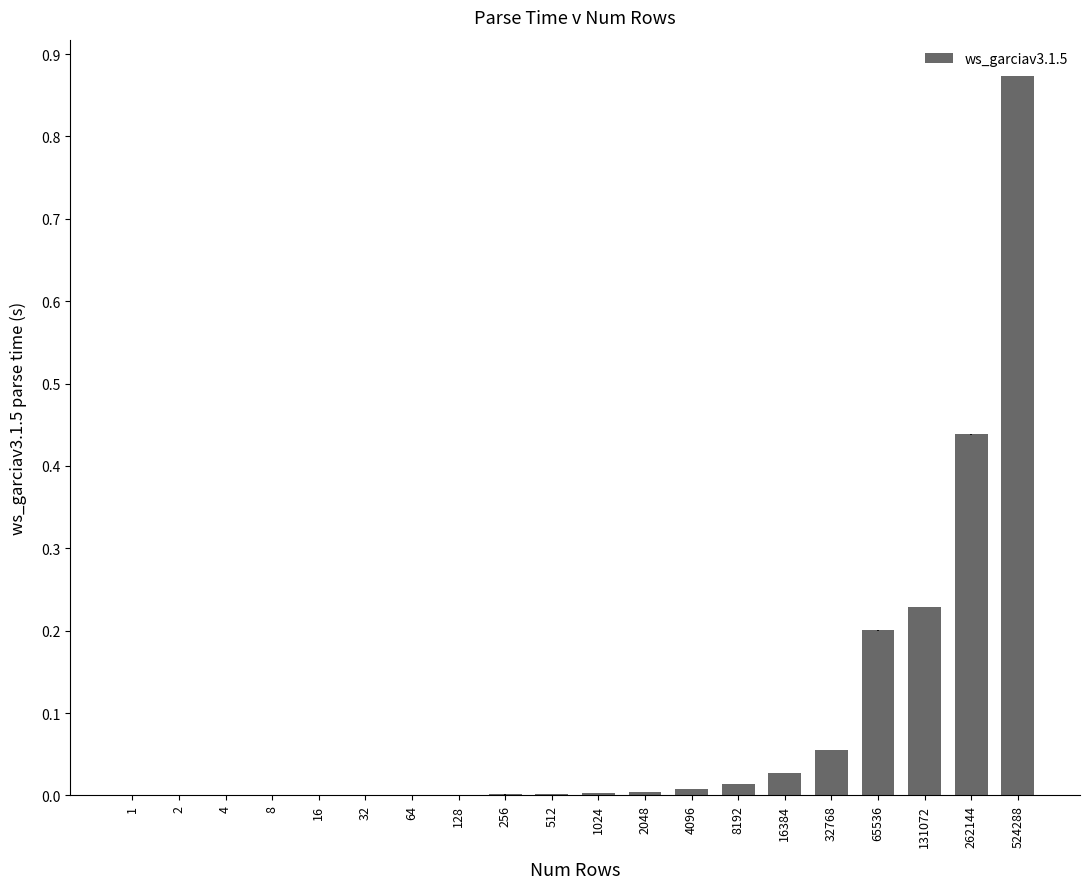

What is the sum of all values?

1.9